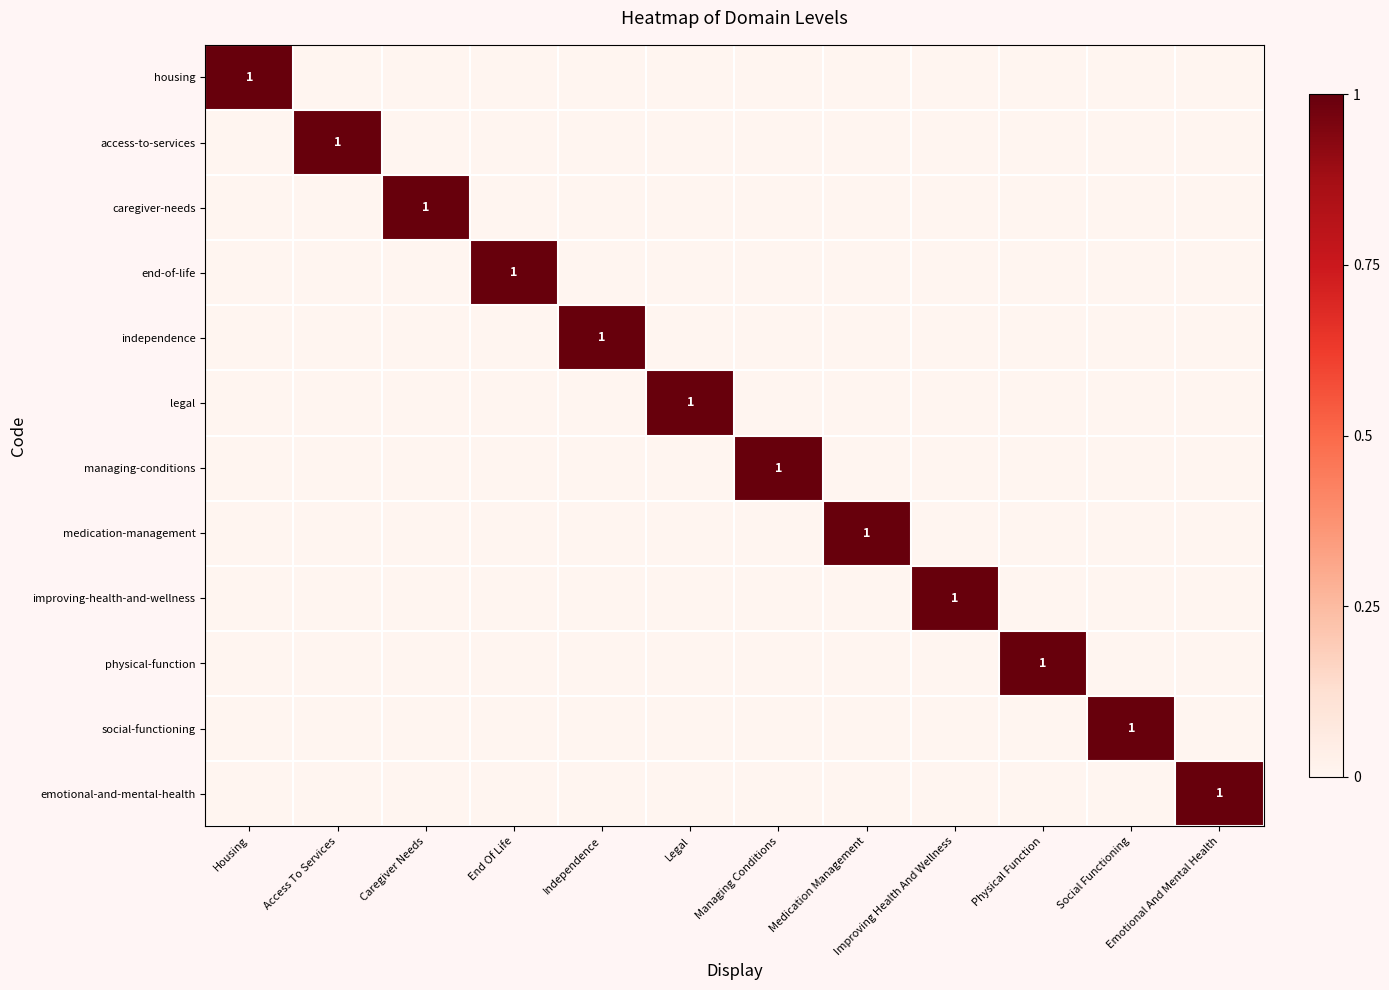

How many categories are shown in the chart?

12